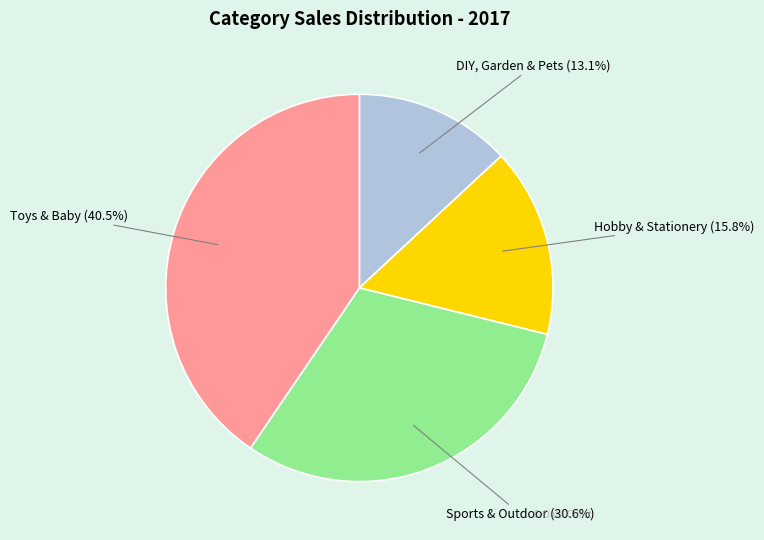

What percentage is the DIY, Garden & Pets slice, to the nearest percent?

13%